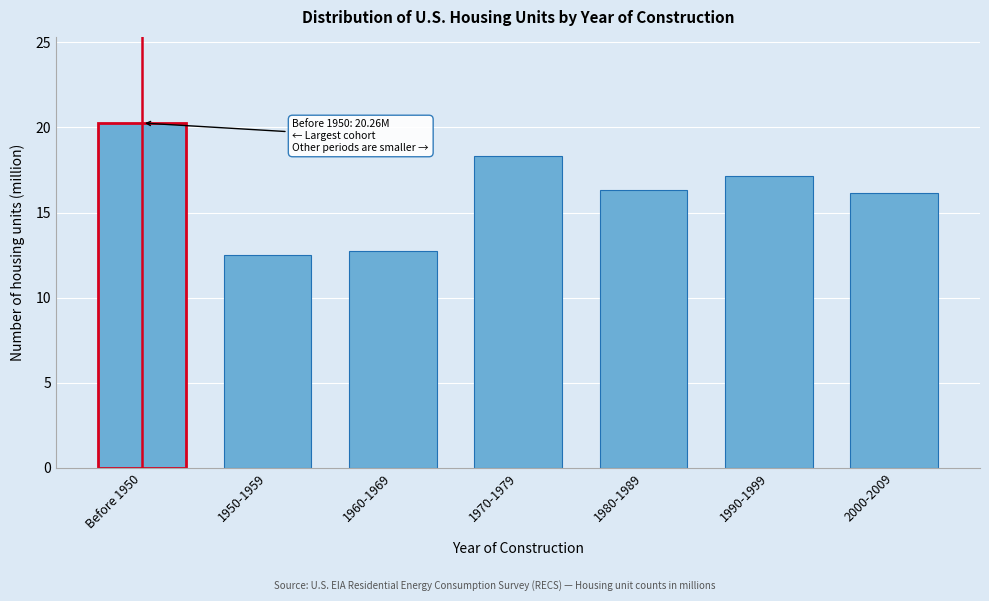

Reading right to left, extract all data points from this chart.

16.2	17.2	16.3	18.3	12.8	12.5	20.3